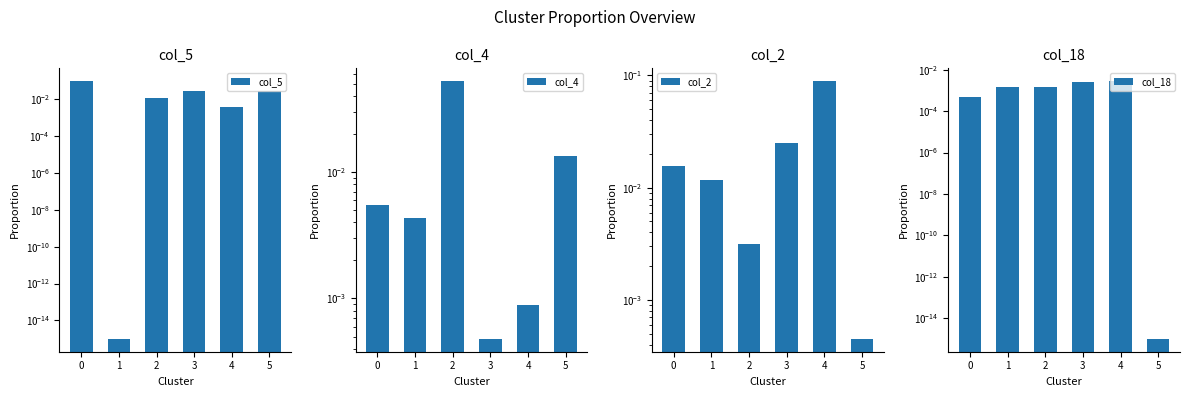

How many groups of bars are there?

6